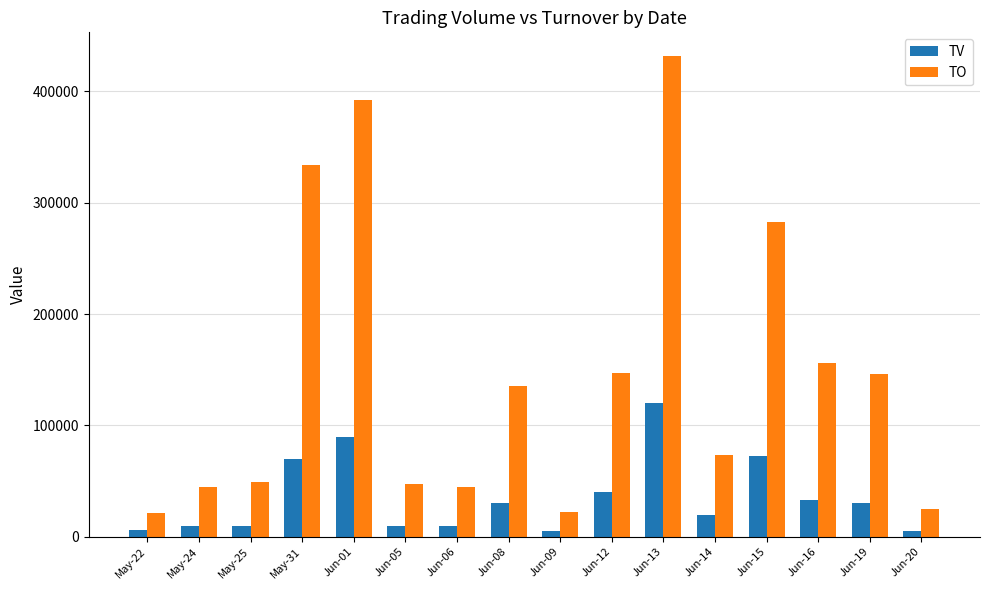

Is it true that TO equals 21120 at May-22?

True